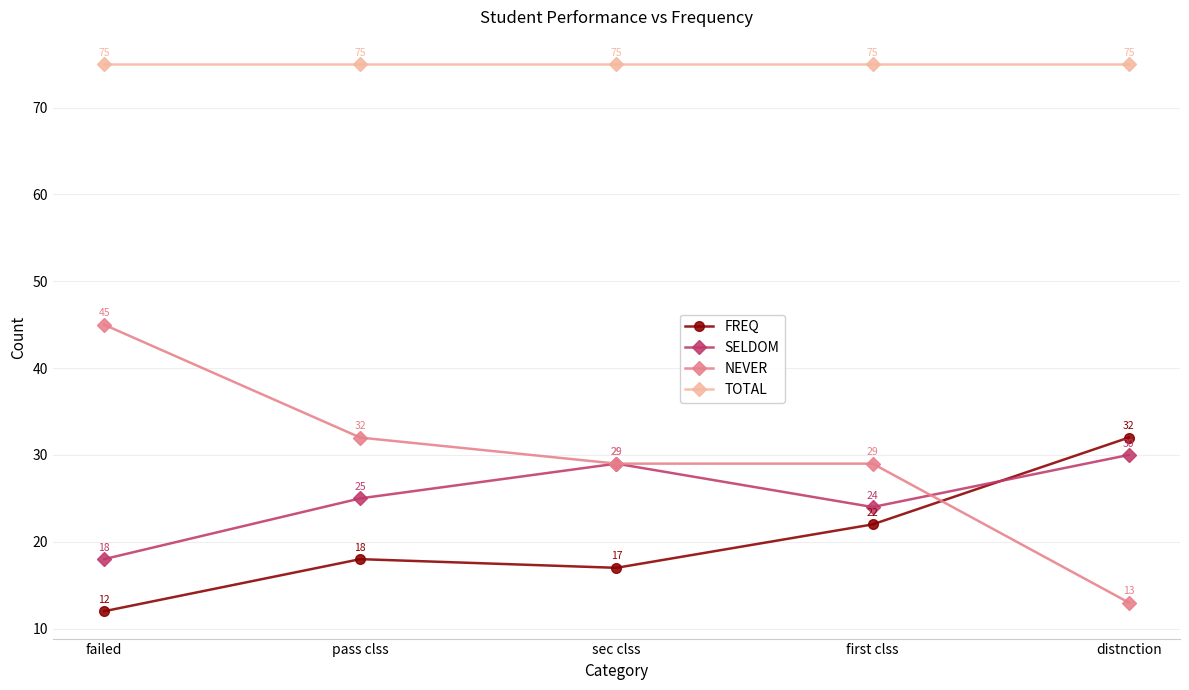

How many interior local peaks does the FREQ series have?

1